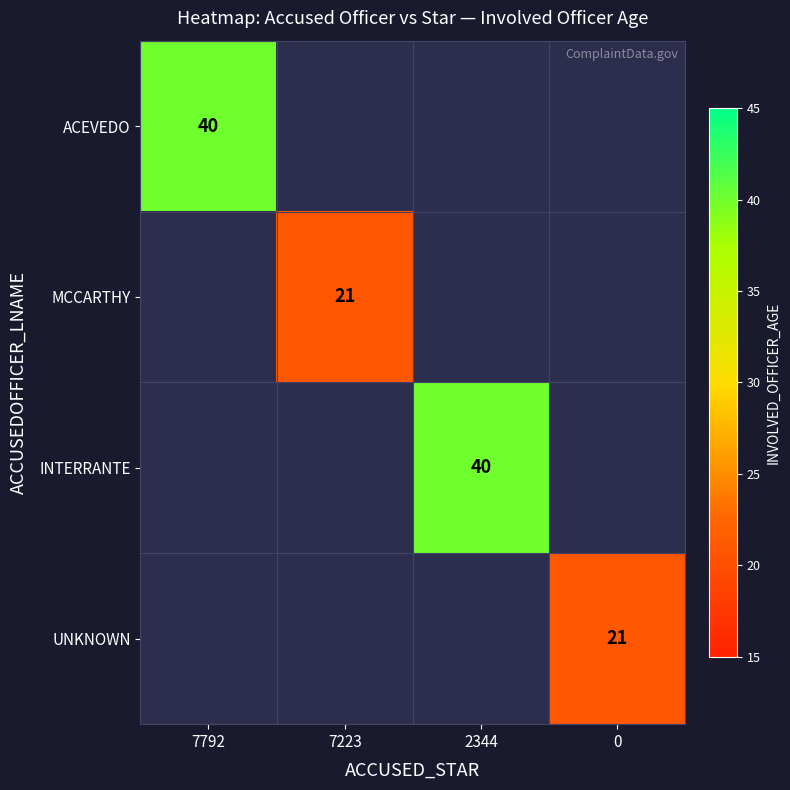

The ACEVEDO series shows 40 at 7792. True or false?

True